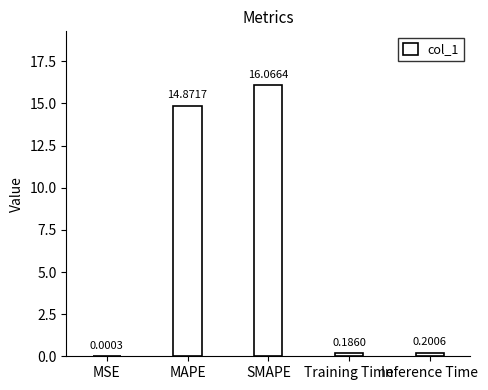

What is the sum of all values?

31.3